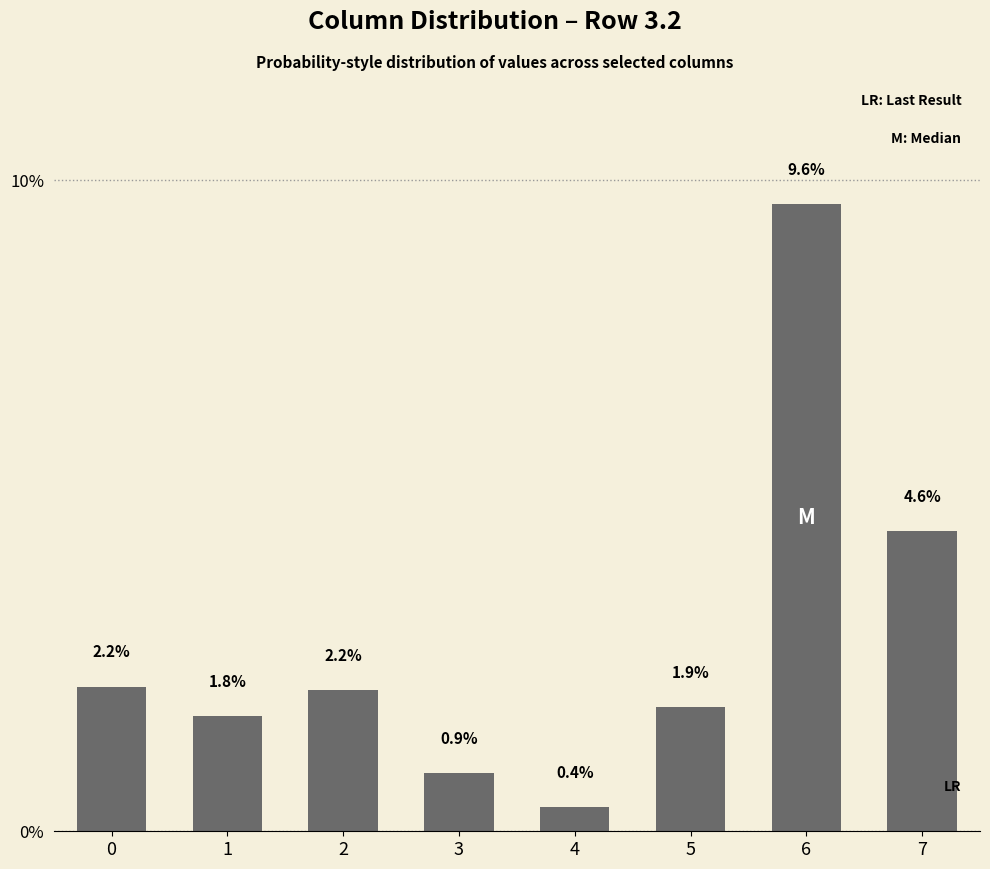

What is the ratio of the value at 7 to the value at 2?

2.1